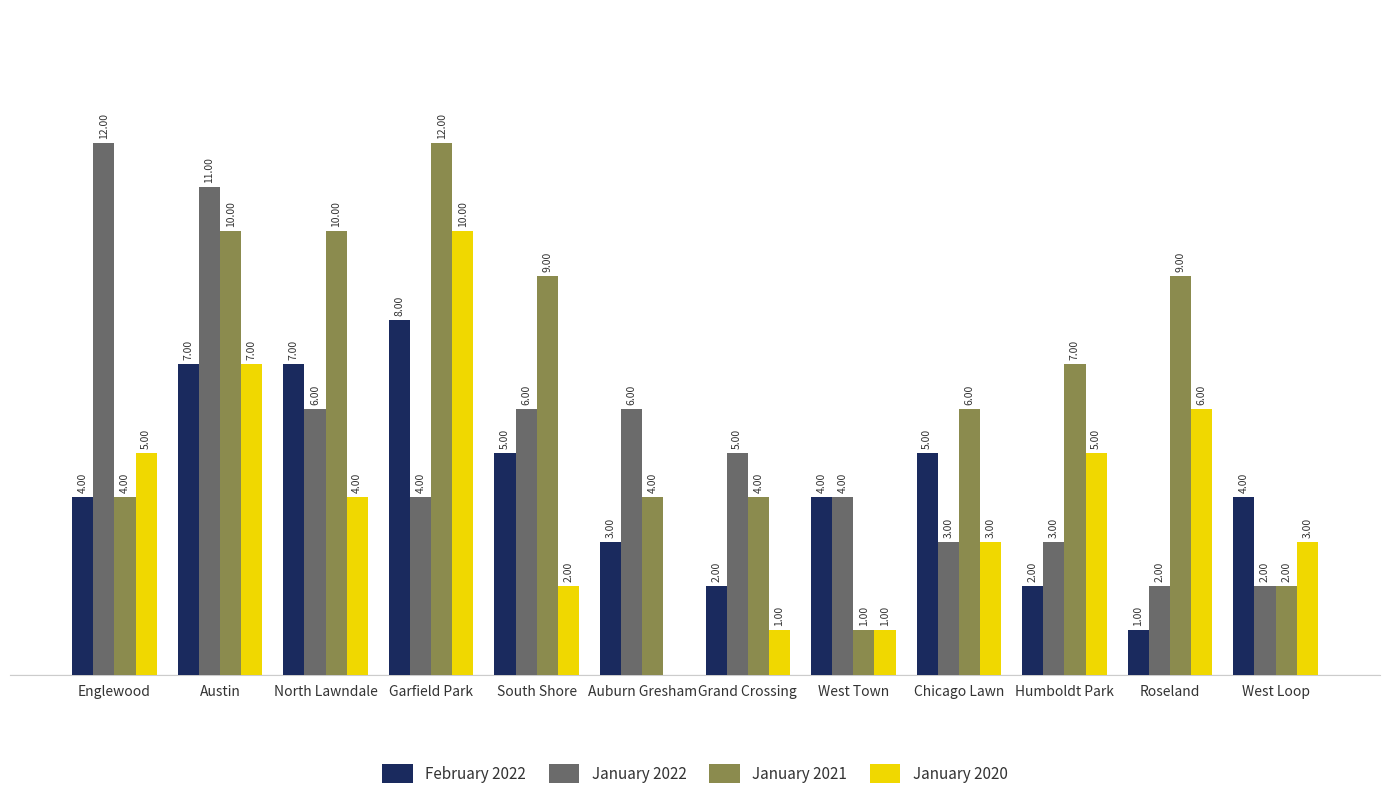

At which category is the sum across all series the highest?

Austin